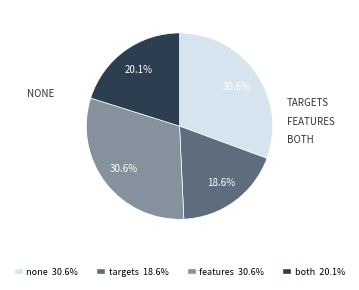

Is the sum of both and targets greater than half?

No